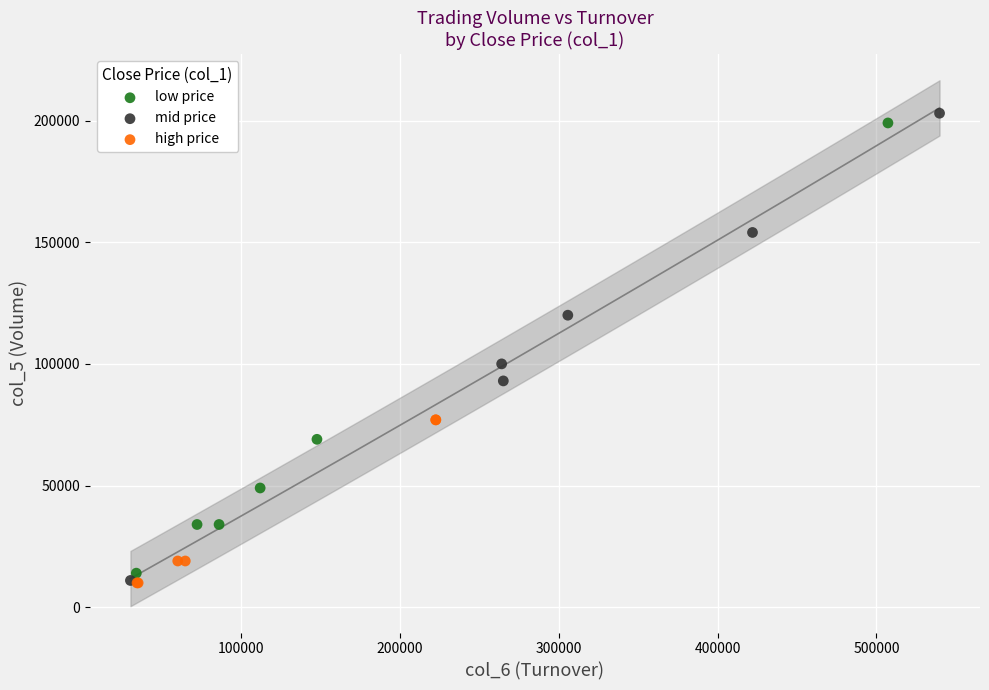

What are all the series names shown in the legend?

low price, mid price, high price